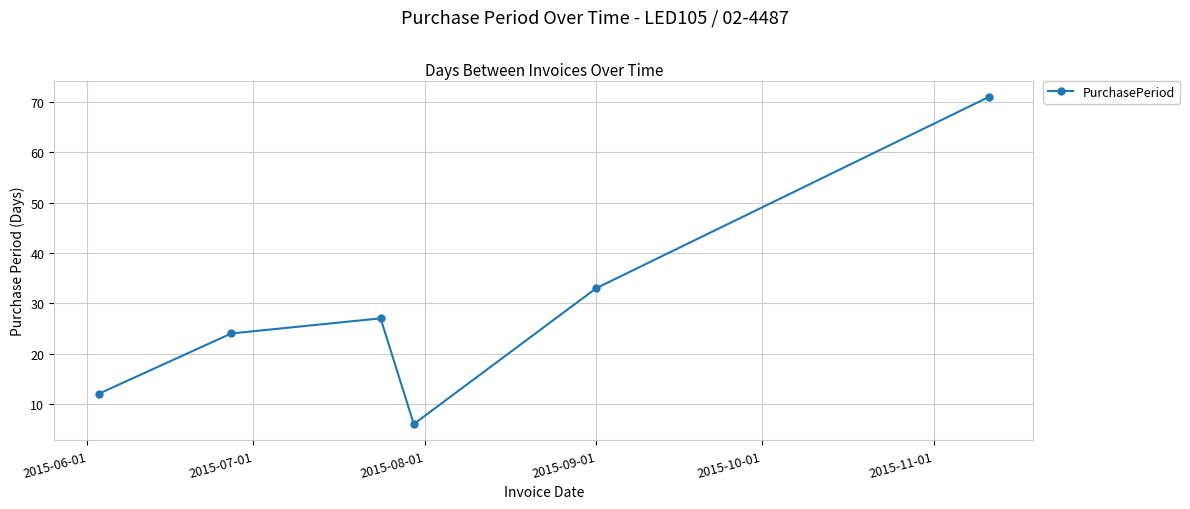

True or false: the data has more than 1 interior local peaks.

False